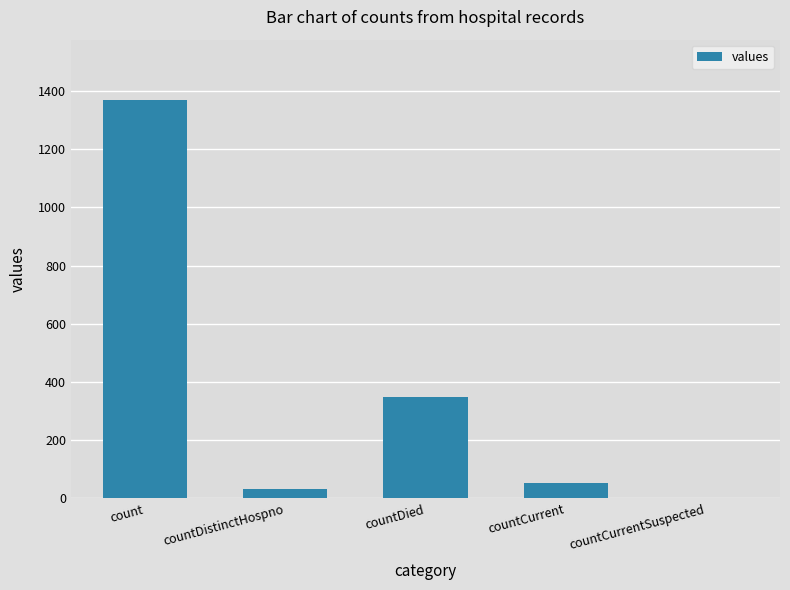

Is it true that the value at countCurrent is 52?

True